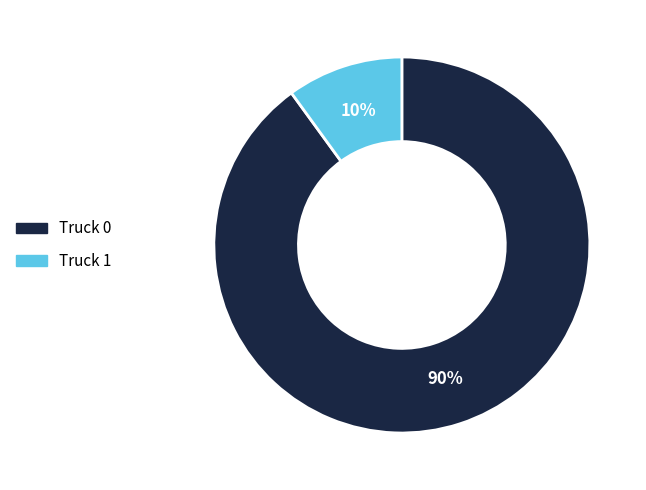

What is the majority slice?

Truck 0